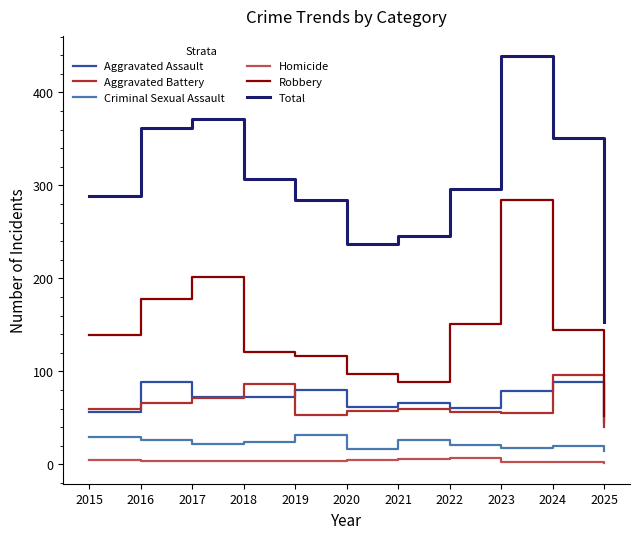

What is the difference between the highest and lowest values at 2015?

284